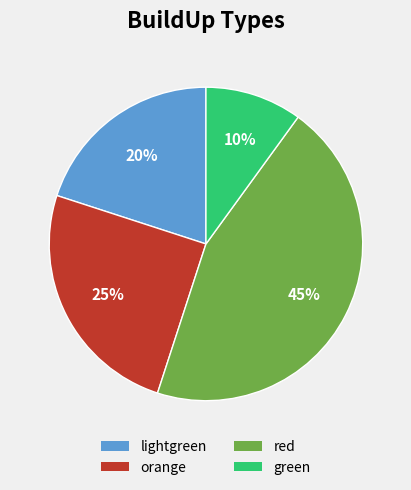

Count the number of slices in the pie.

4